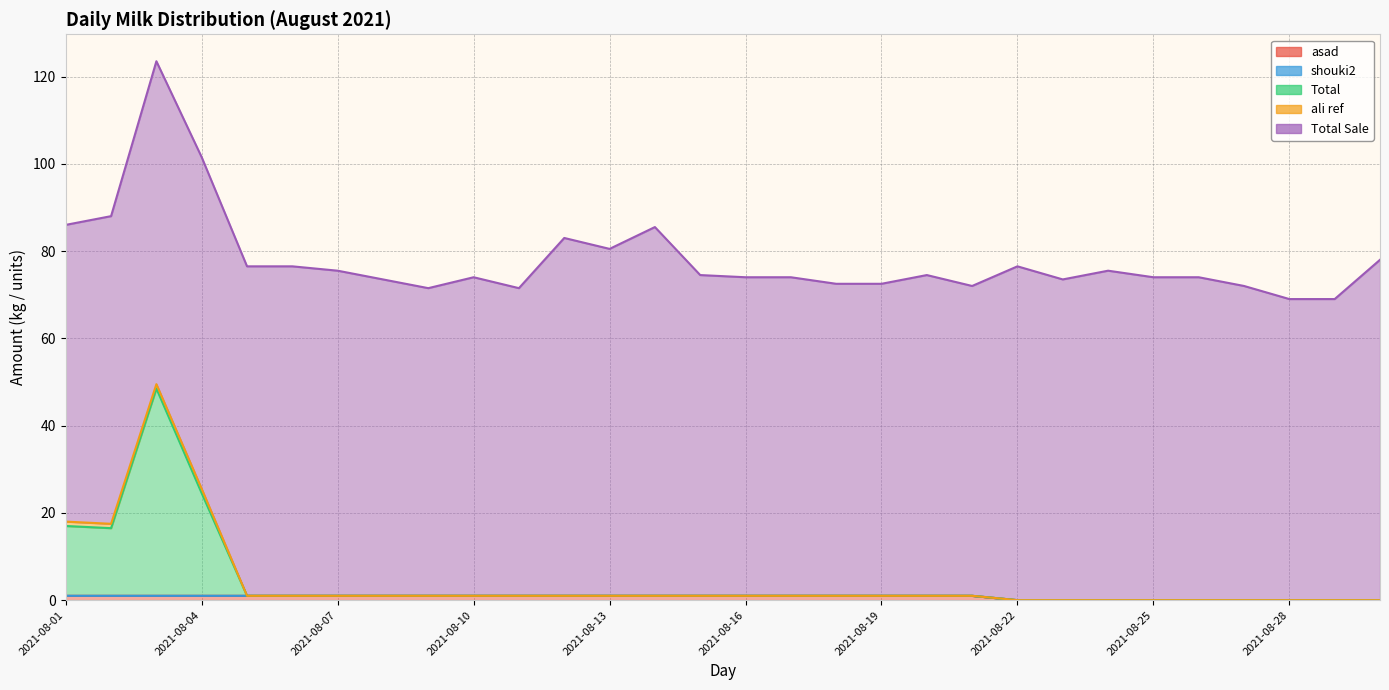

Is the value of Total Sale at 2021-08-05 greater than the value of ali ref at 2021-08-27?

Yes